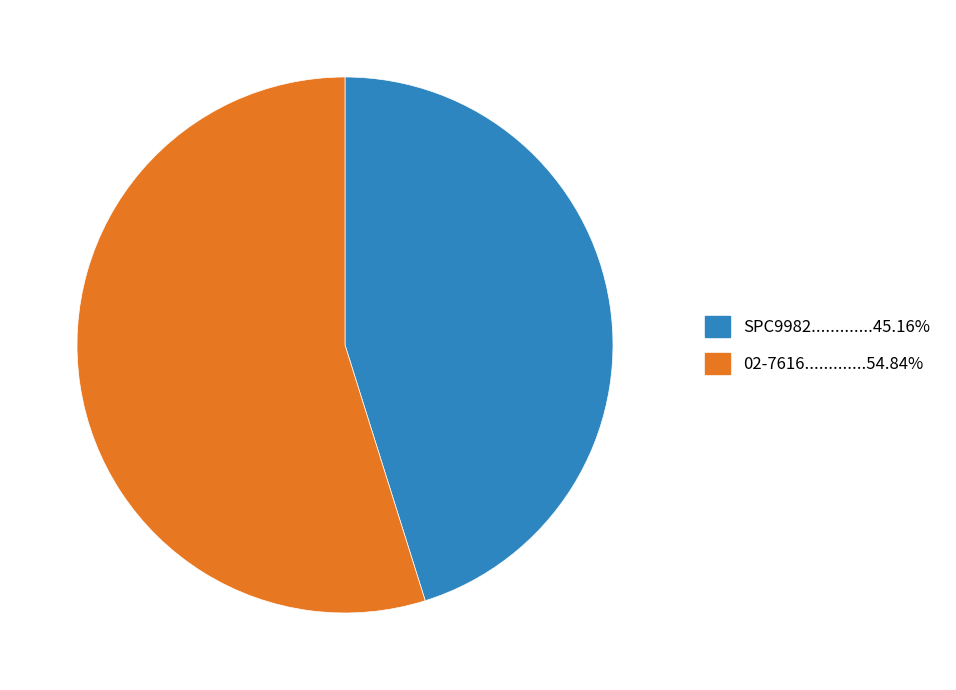

Is there a majority slice in this chart?

Yes